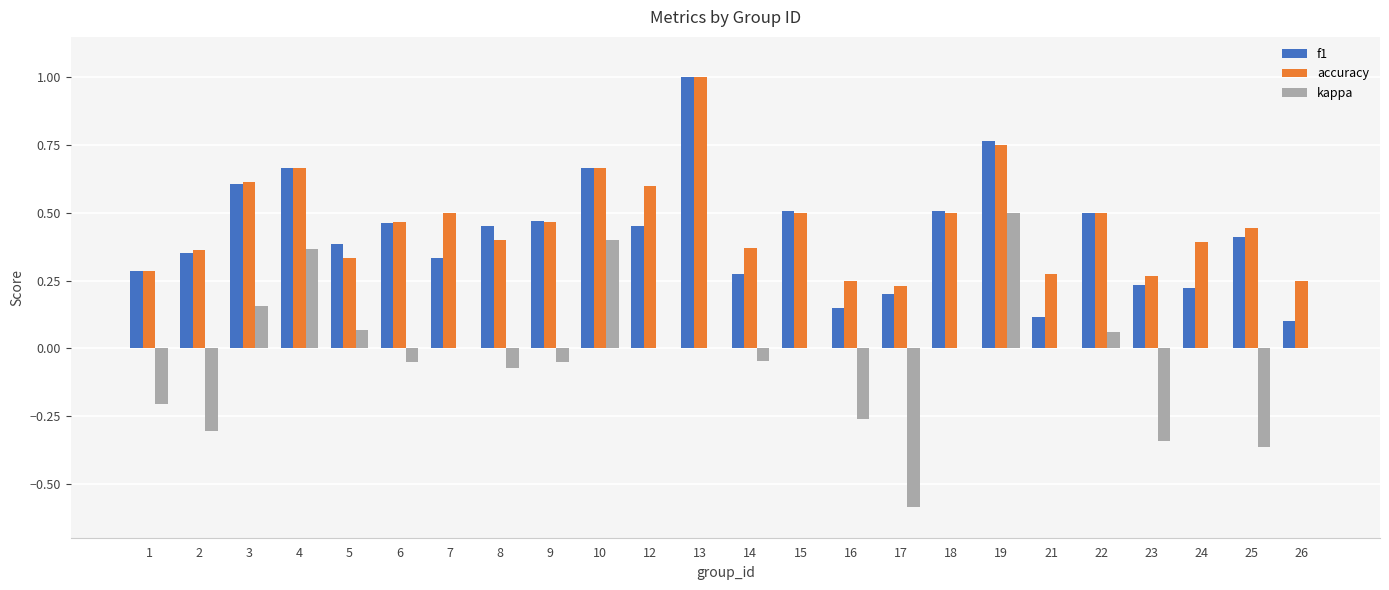

How many f1 values are between 0 and 1?

24